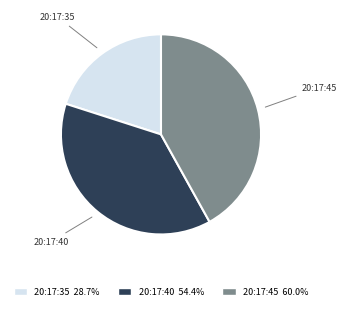

Which category has the smallest portion of the pie?

20:17:35